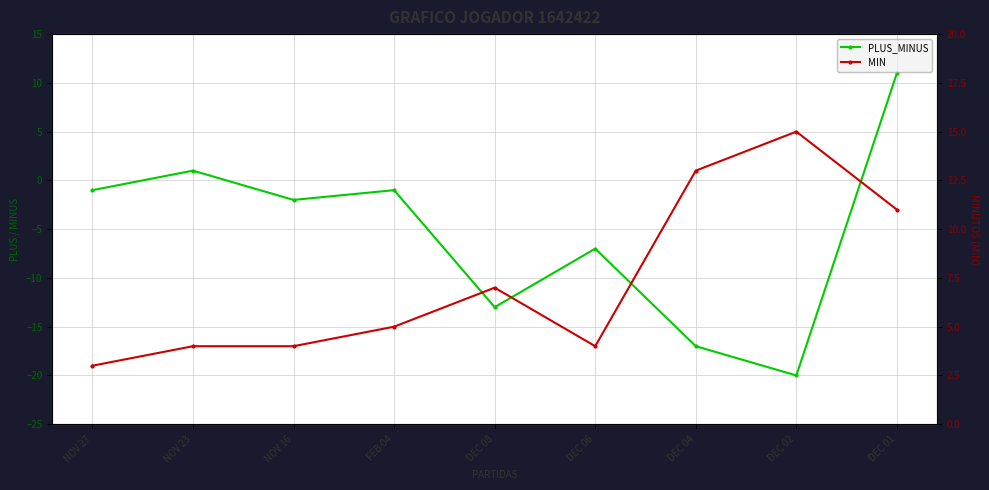

What is the difference between the maximum and minimum values in the MIN series?

12